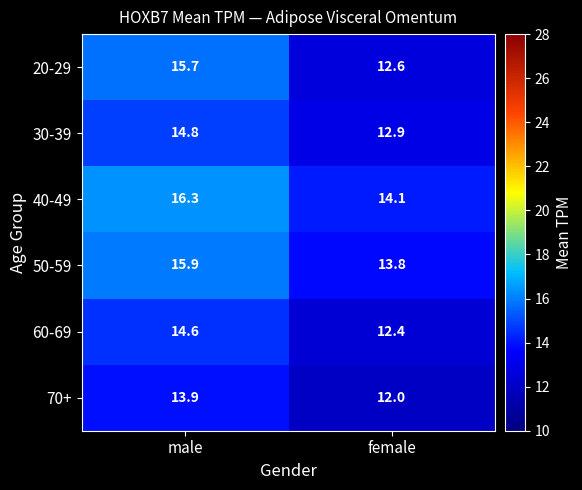

What is the average value of the 60-69 series?

13.5